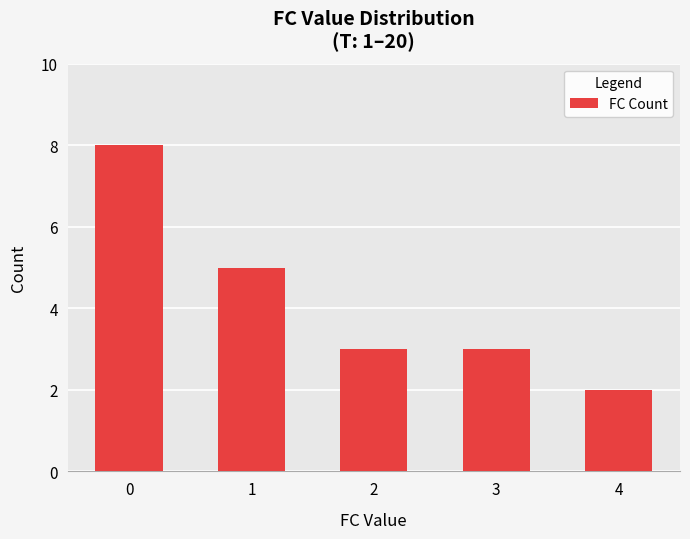

Which category has the lowest value across all series?

4